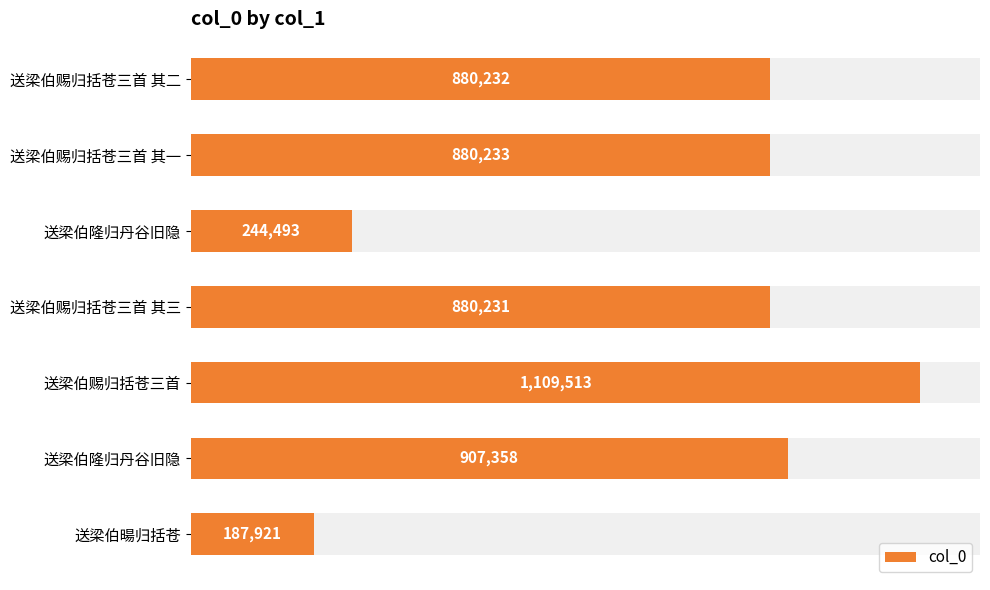

True or false: the data shows 382670 at 送梁伯隆归丹谷旧隐.

False